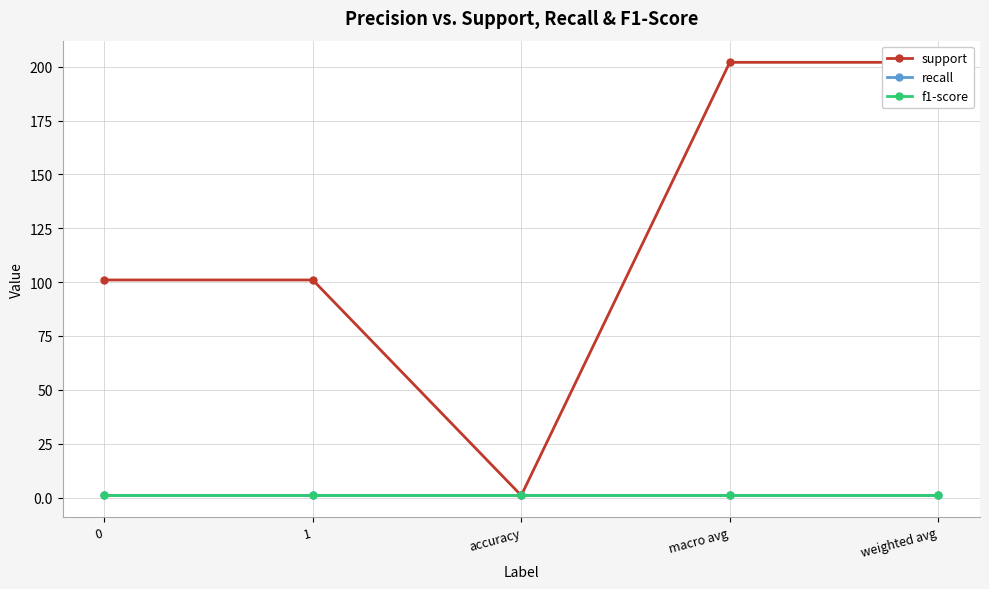

How many categories are shown in the chart?

5